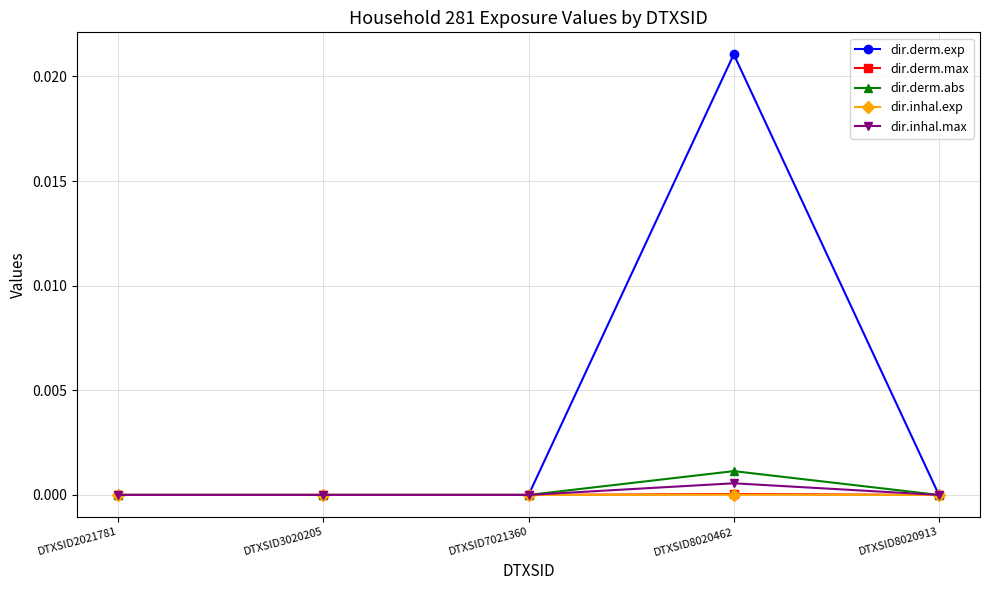

At which category is the sum across all series the highest?

DTXSID8020462